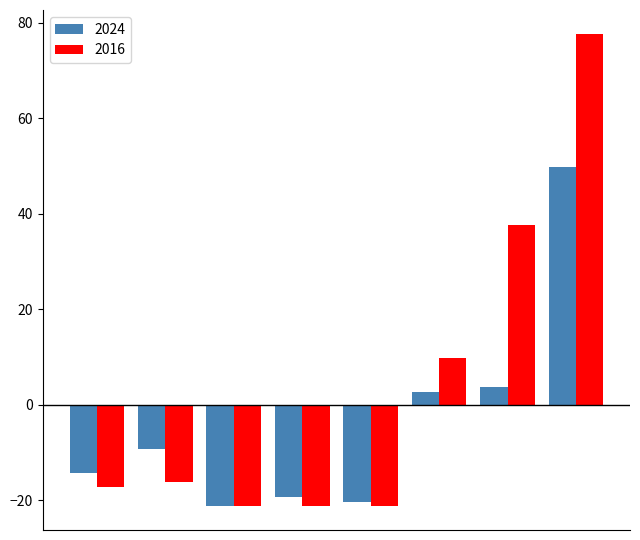

At how many categories does at least one series exceed 57?

1